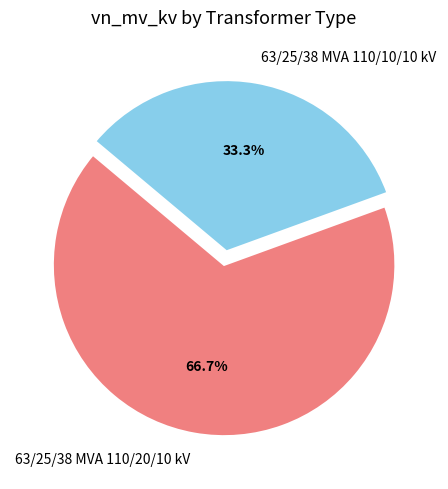

To the nearest percent, what is the average slice percentage?

50%